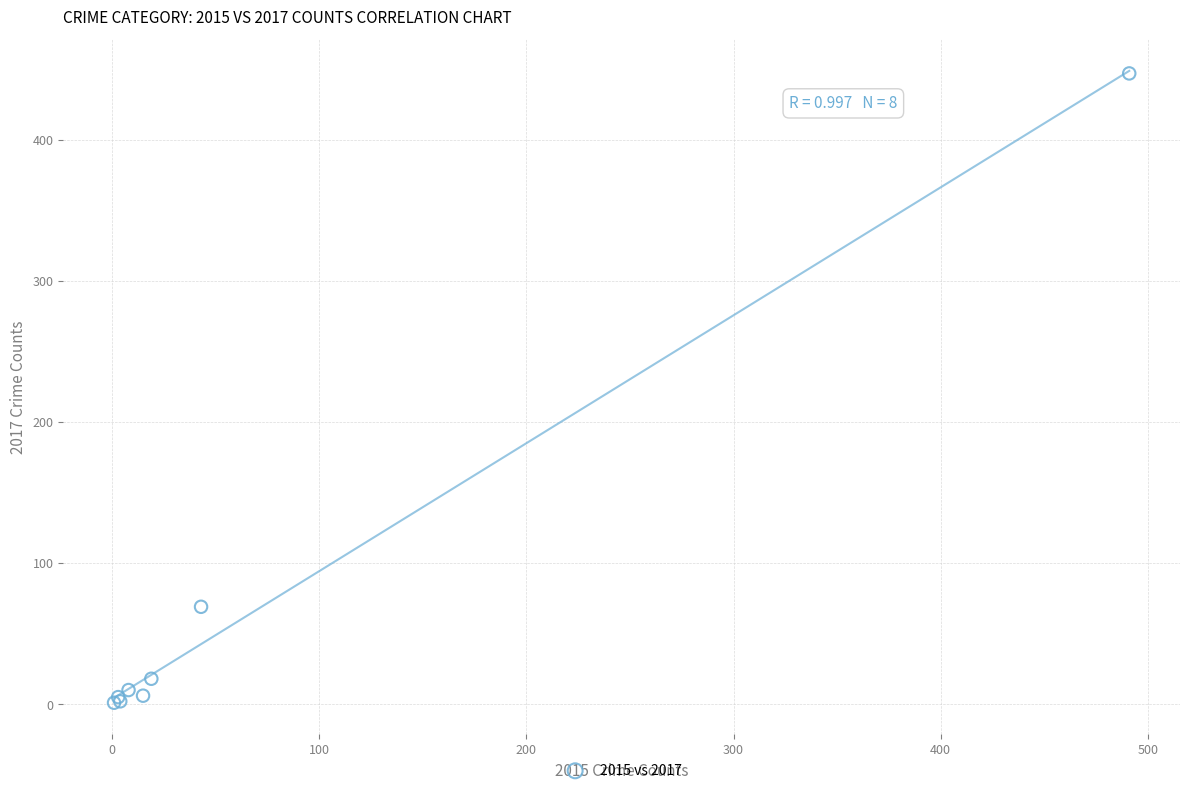

What Y value in the scatter plot is closest to 224?

69